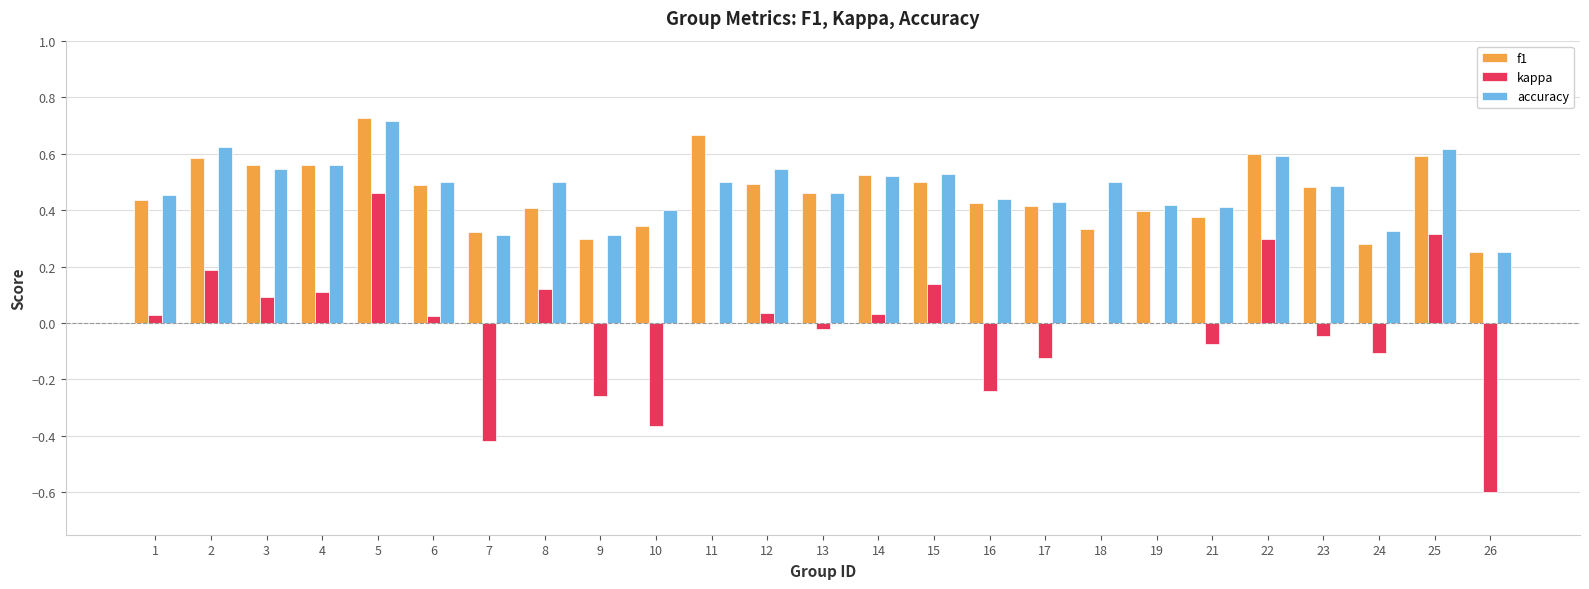

The accuracy series shows 0.2 at 25. True or false?

False